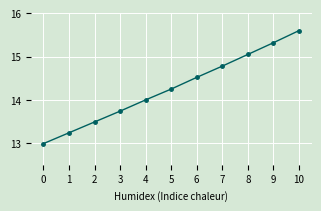

List the labels in order of value, smallest first.

0, 1, 2, 3, 4, 5, 6, 7, 8, 9, 10